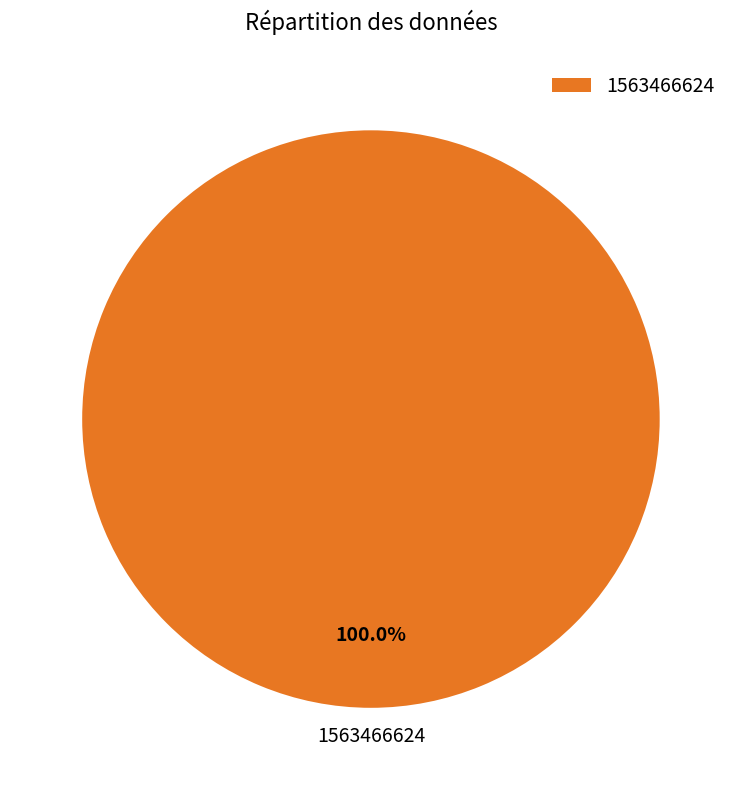

Does 1563466624 account for over 50% of the chart?

Yes